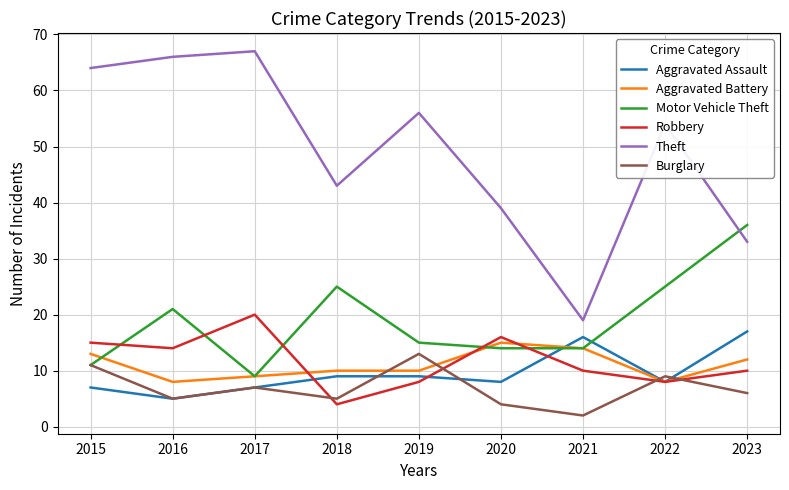

Which series has the largest range (max minus min)?

Theft